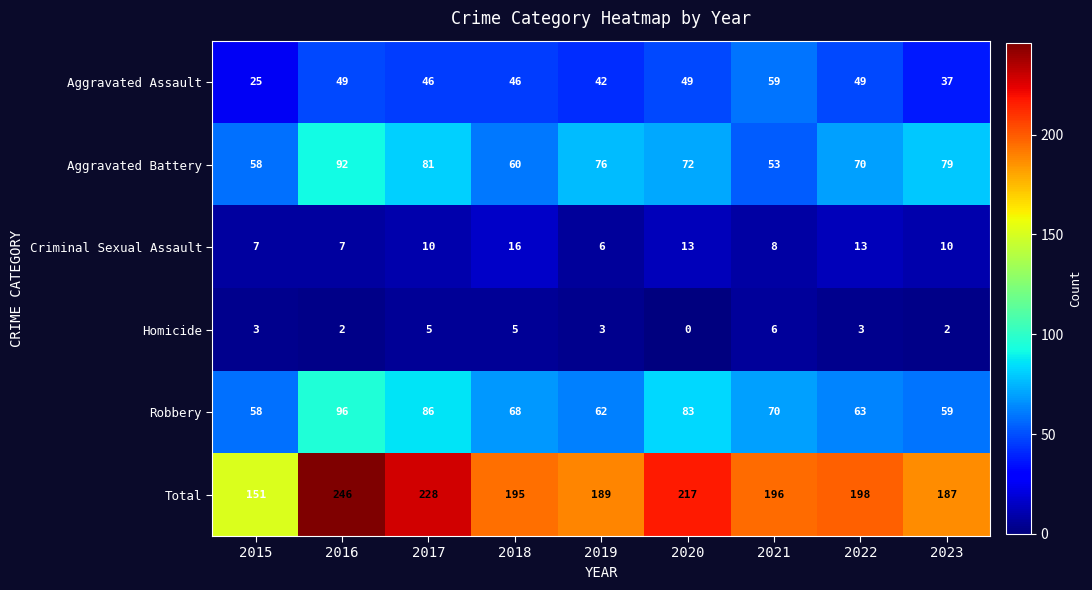

Between 2021 and 2022, which series saw the biggest shift?

Aggravated Battery